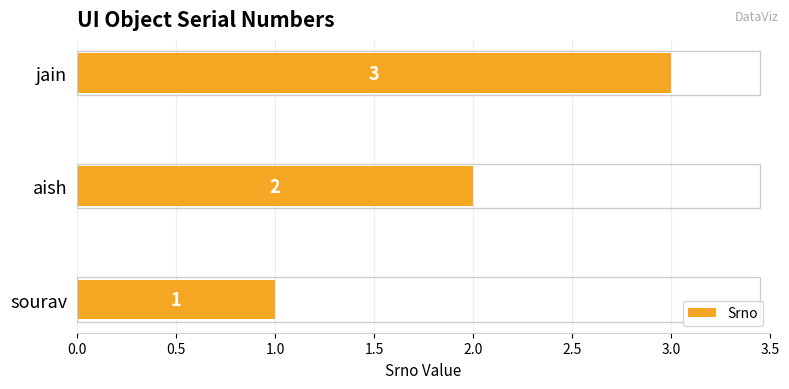

How many series are shown in this chart?

1